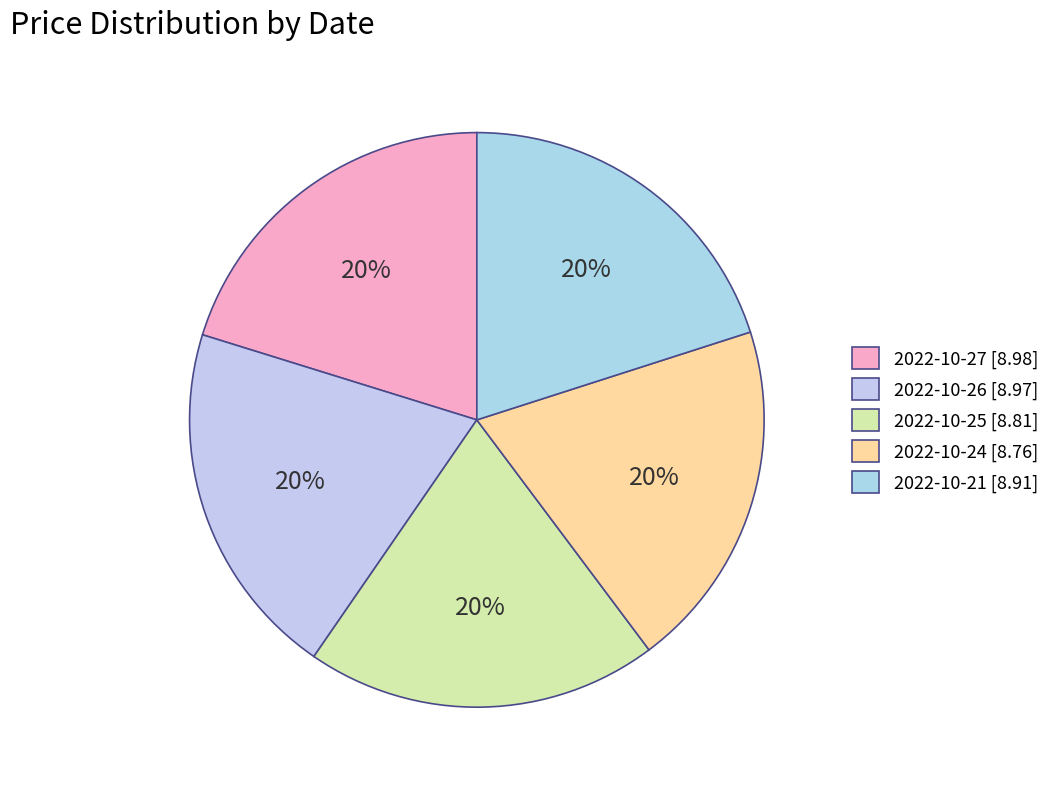

Between 2022-10-21 and 2022-10-24, which is larger?

2022-10-21